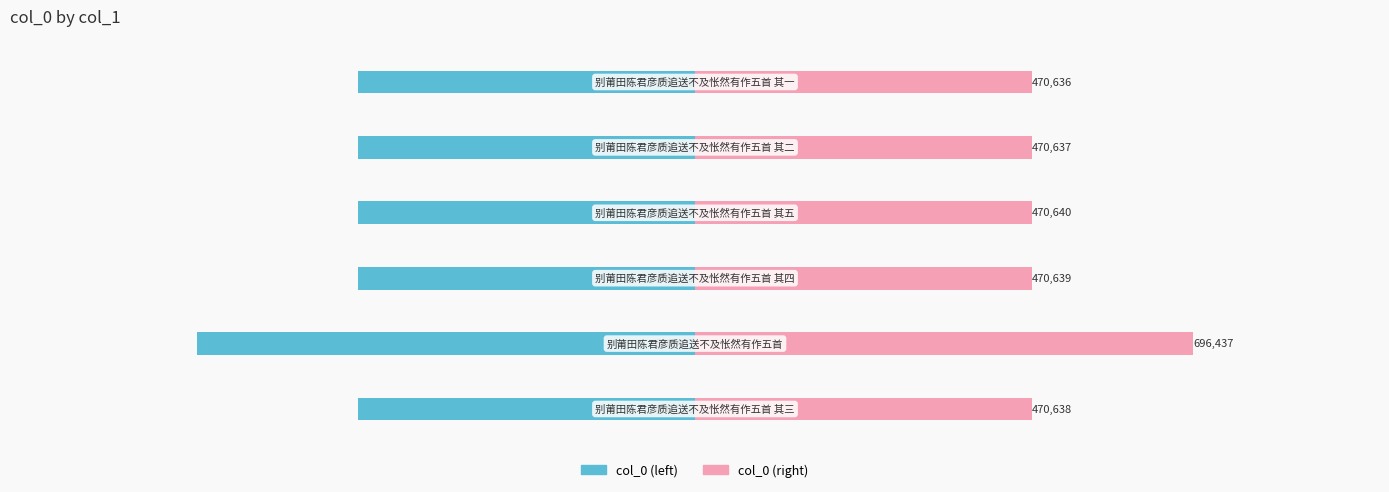

How many bars are there in total?

12